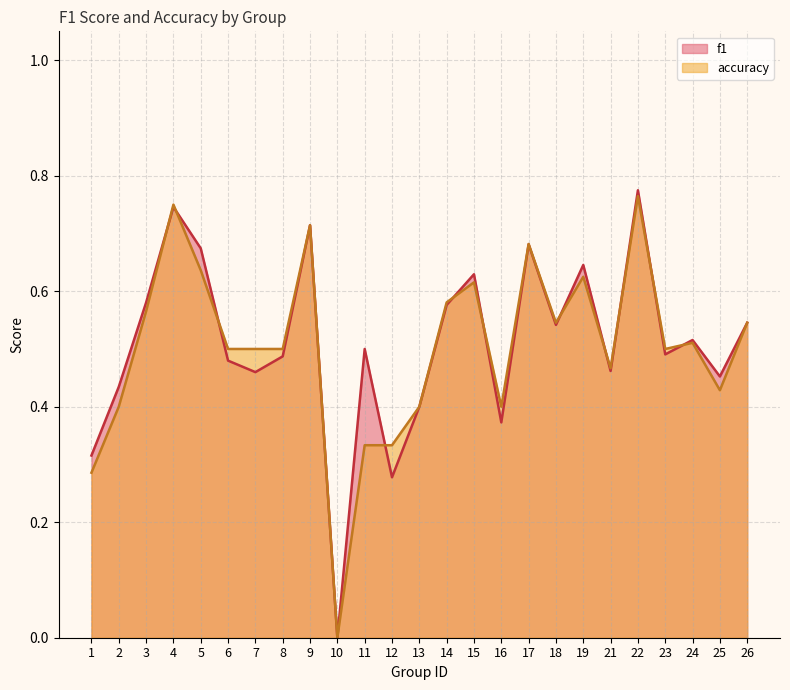

What is the sum of the accuracy values at 8 and 21?

1.0